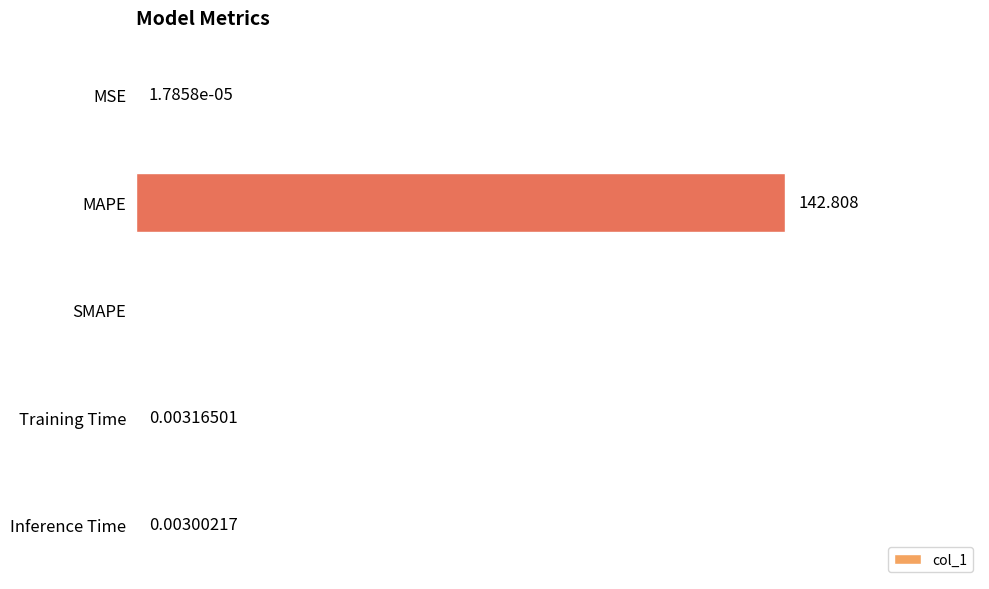

At which label is the value closest to 71?

Training Time